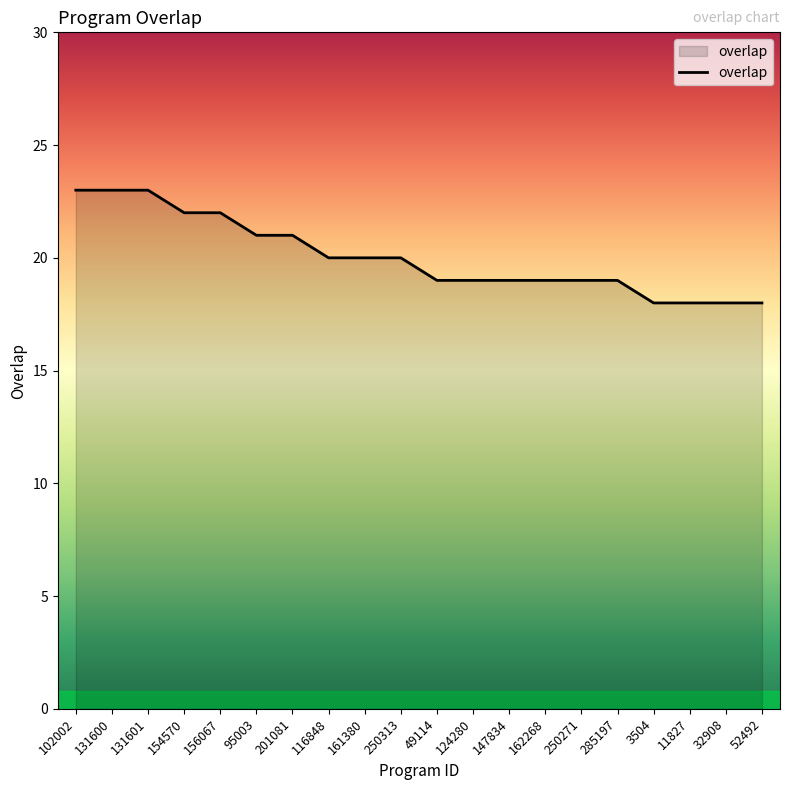

What is the ratio of the value at 131601 to the value at 124280?

1.2